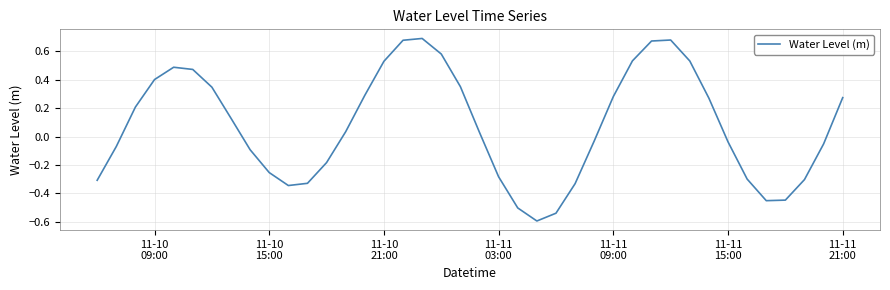

What is the smallest value displayed?

-0.6